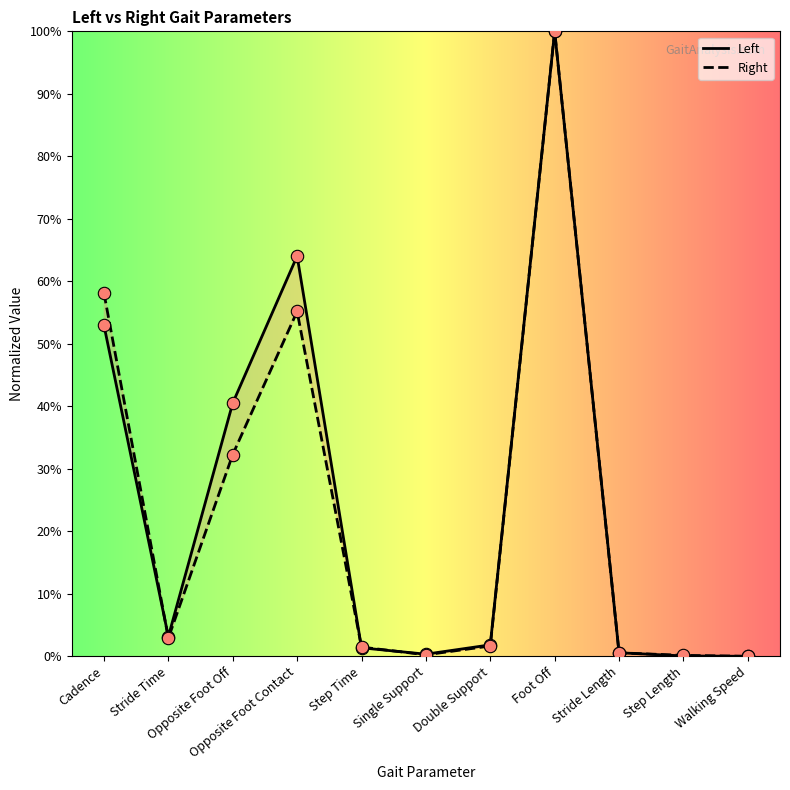

What is the total value across all series at Double Support?

3.5